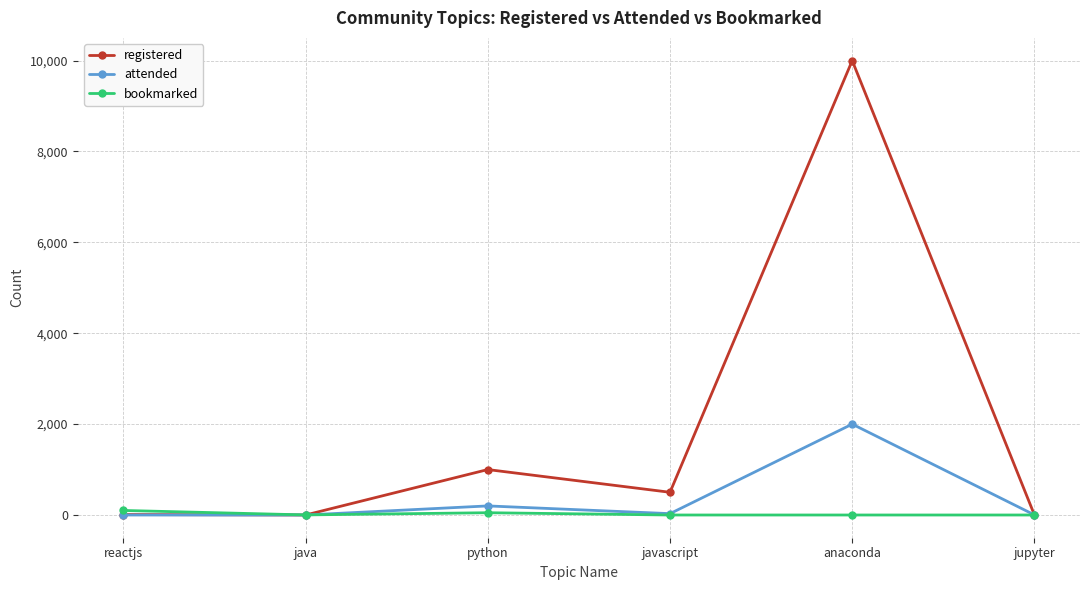

True or false: attended has a value of 2000 at anaconda.

True